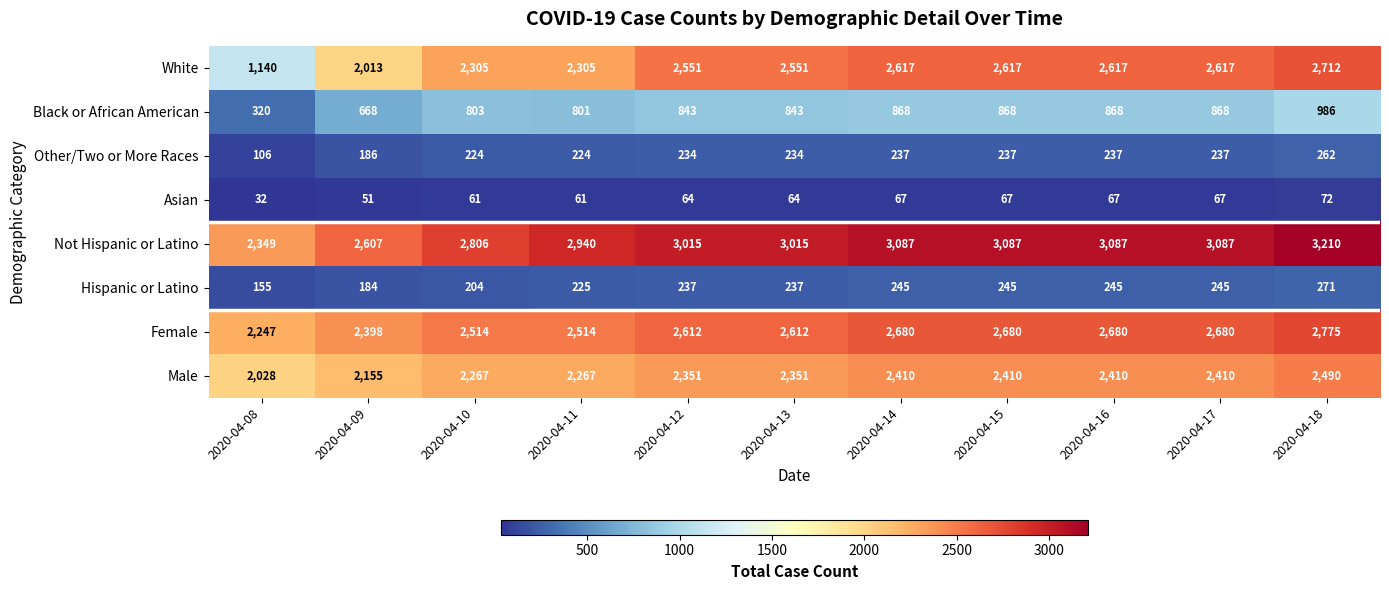

Between 2020-04-08 and 2020-04-17, which series saw the biggest shift?

White